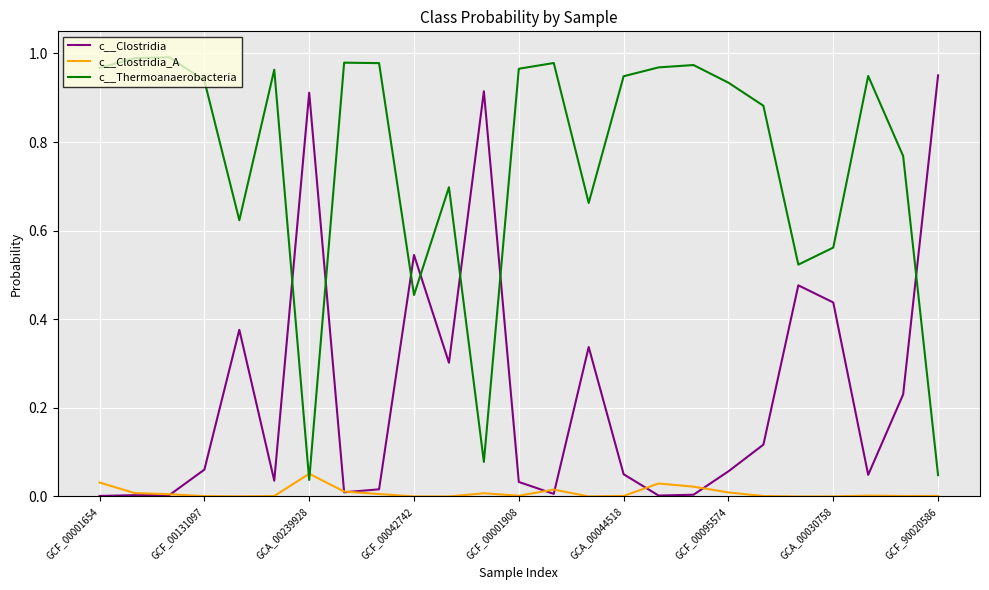

Which series has the largest total across all categories?

c__Thermoanaerobacteria